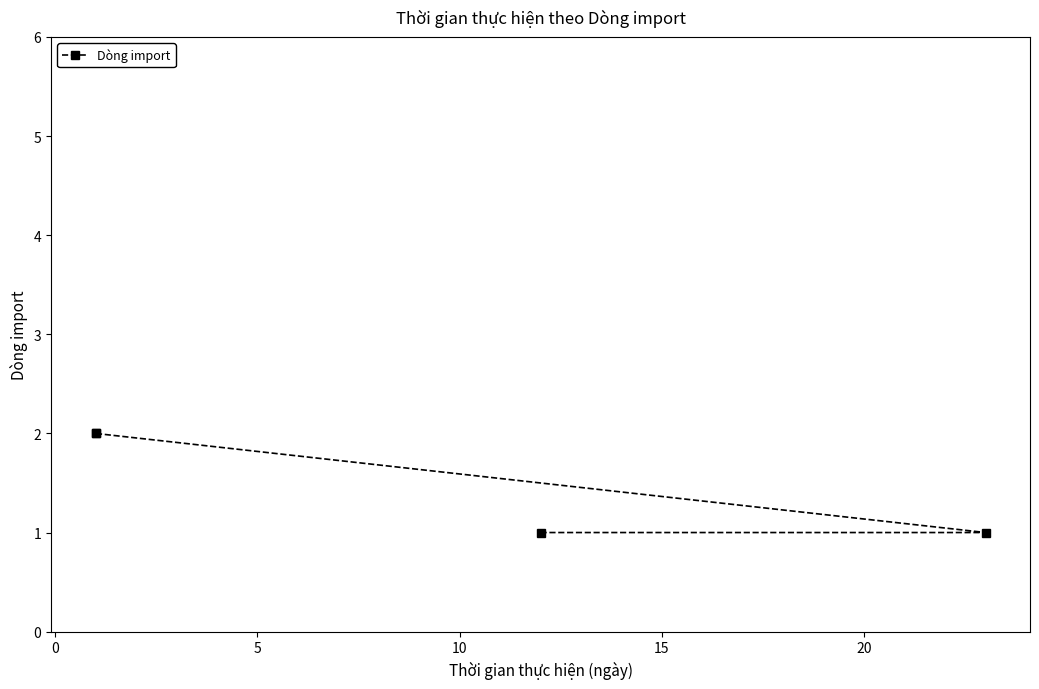

How many lines are shown in the chart?

1